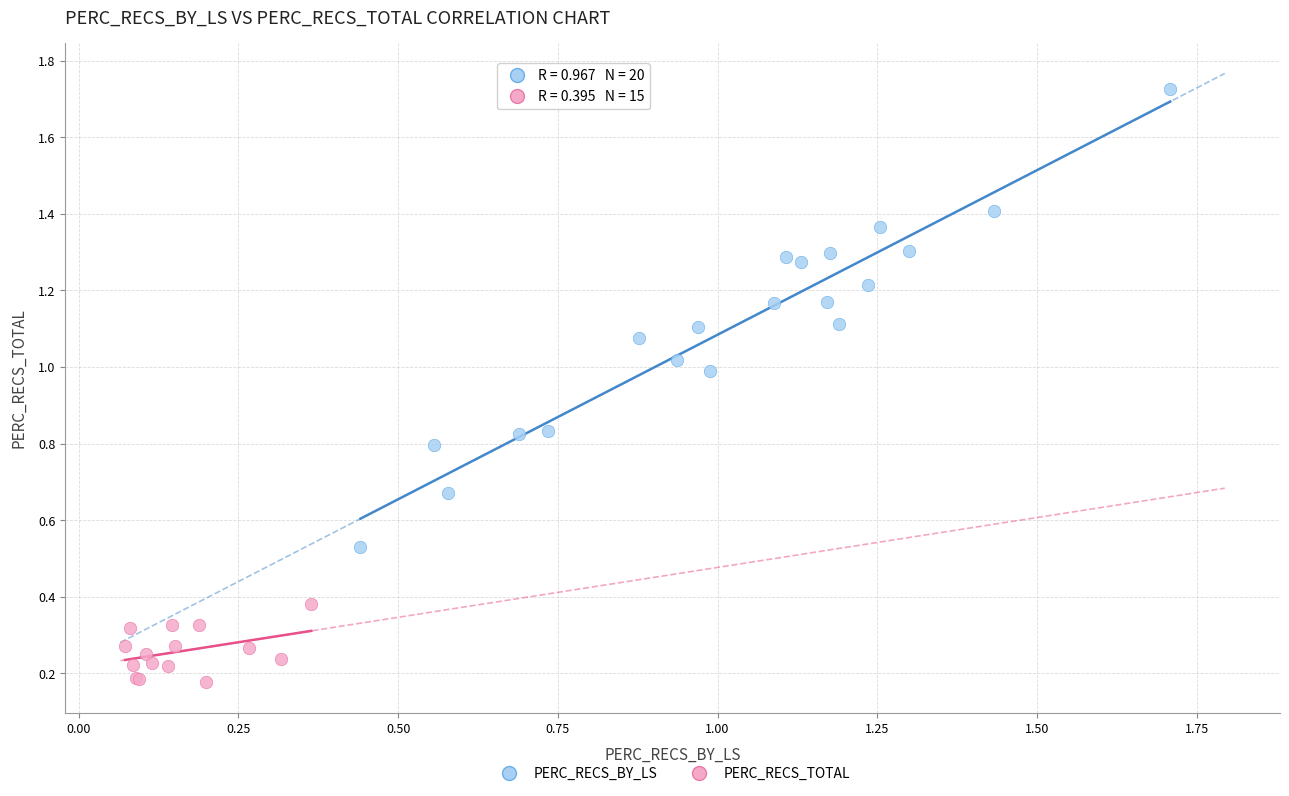

Which series contains the highest Y value?

PERC_RECS_BY_LS